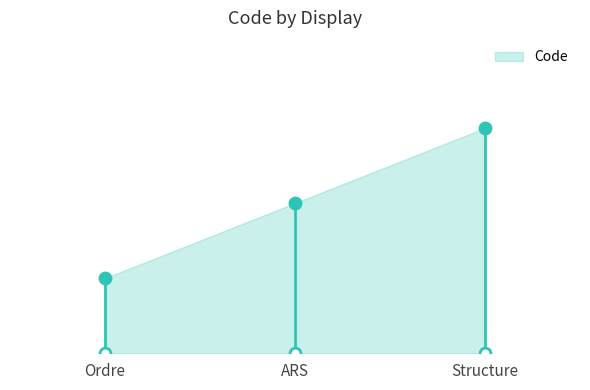

Between ARS and Ordre, which is larger?

ARS